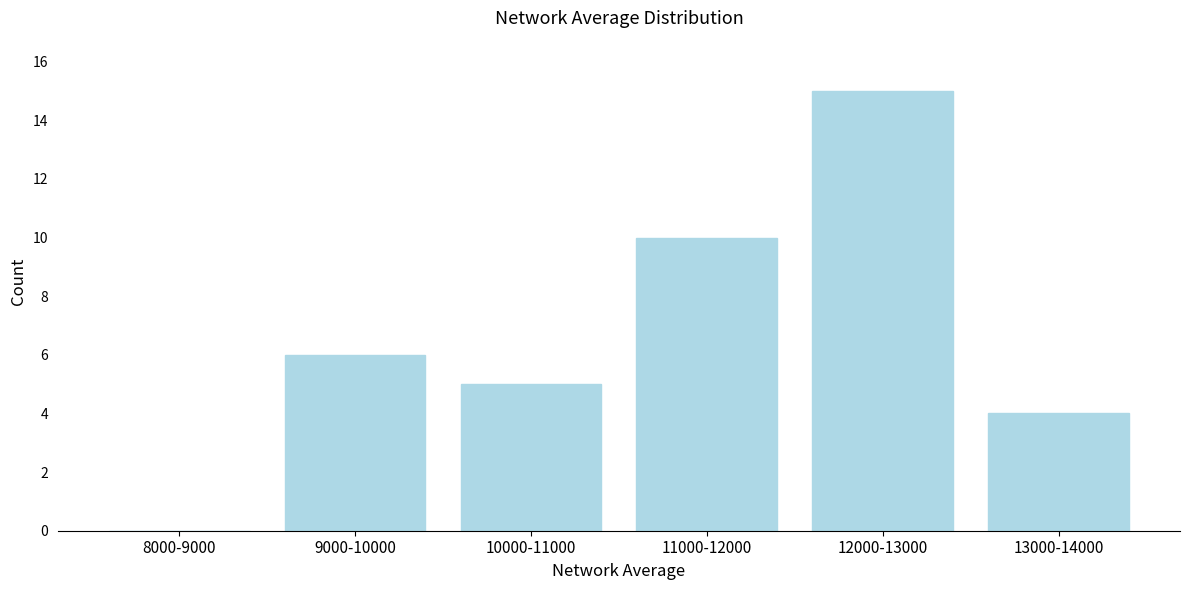

Reading right to left, what are all the values shown in this chart?

13000-14000=4	12000-13000=15	11000-12000=10	10000-11000=5	9000-10000=6	8000-9000=0